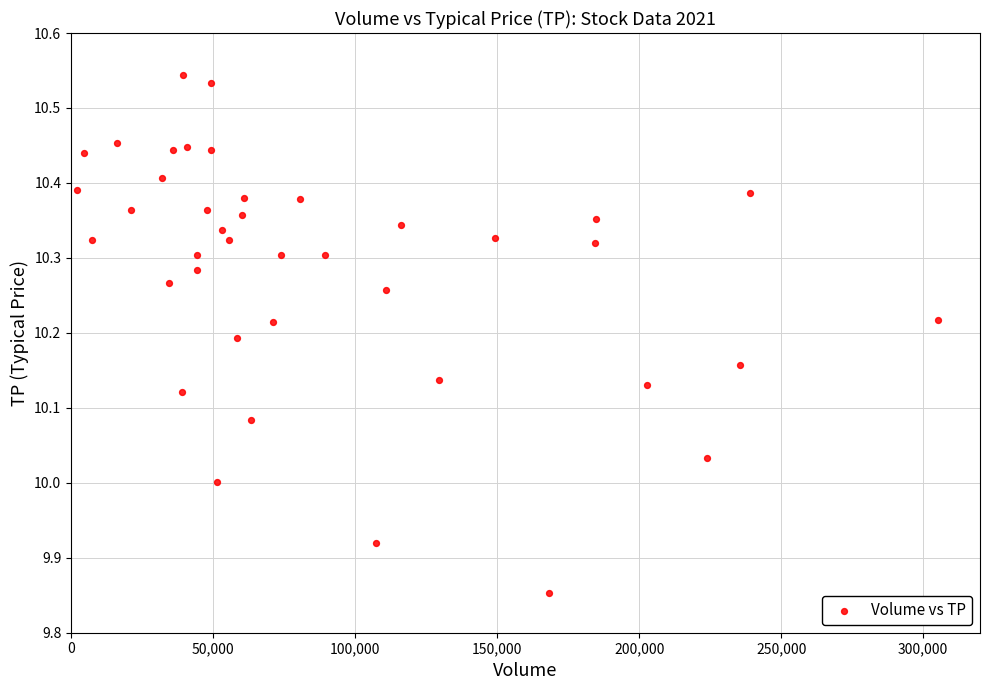

What is the range of X values (max minus min)?

303100.0